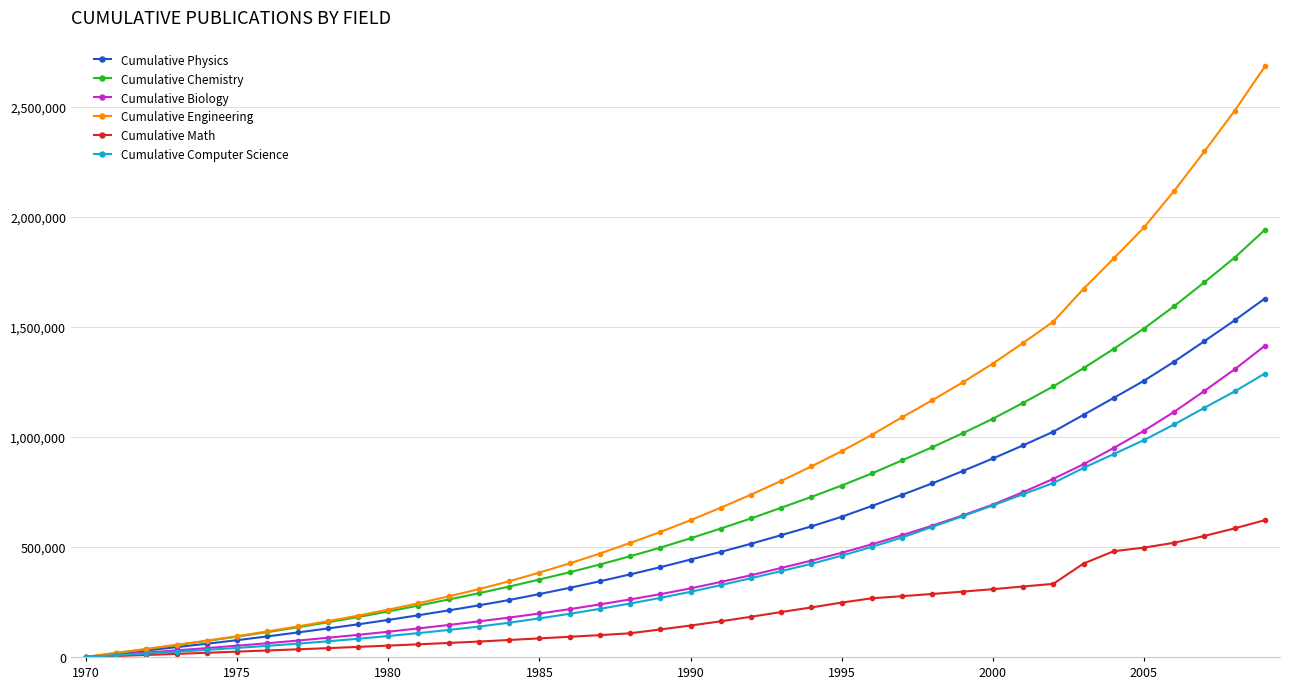

What is the highest value of the Cumulative Math series?

621898